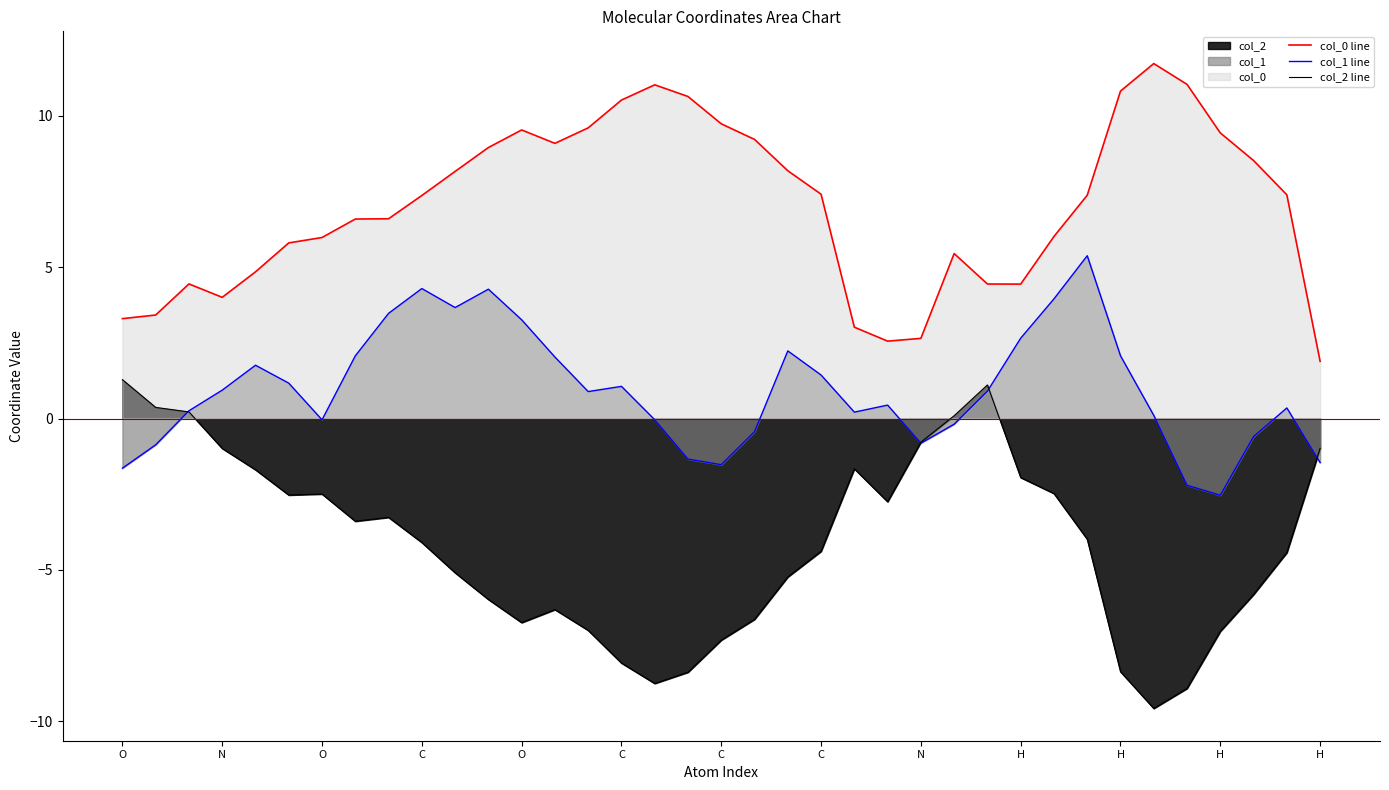

Which series has the largest total across all categories?

col_0 line